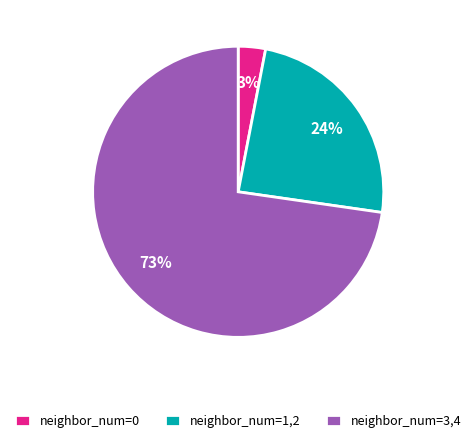

Combined, do neighbor_num=0 and neighbor_num=3,4 account for over 50%?

Yes